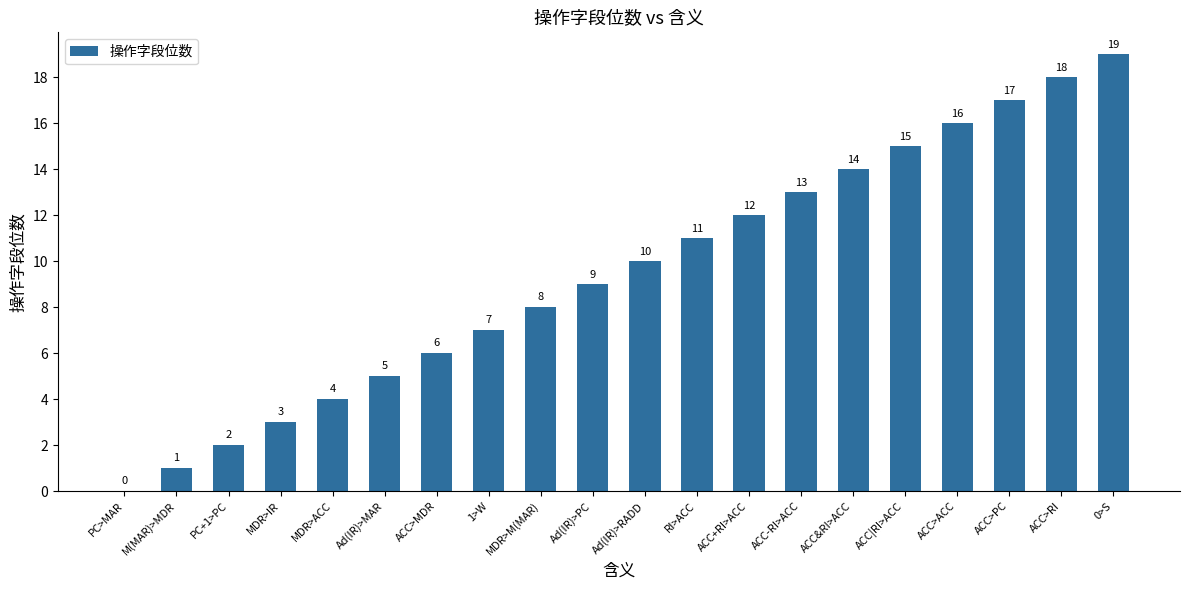

Which category has the highest value across all series?

0>S